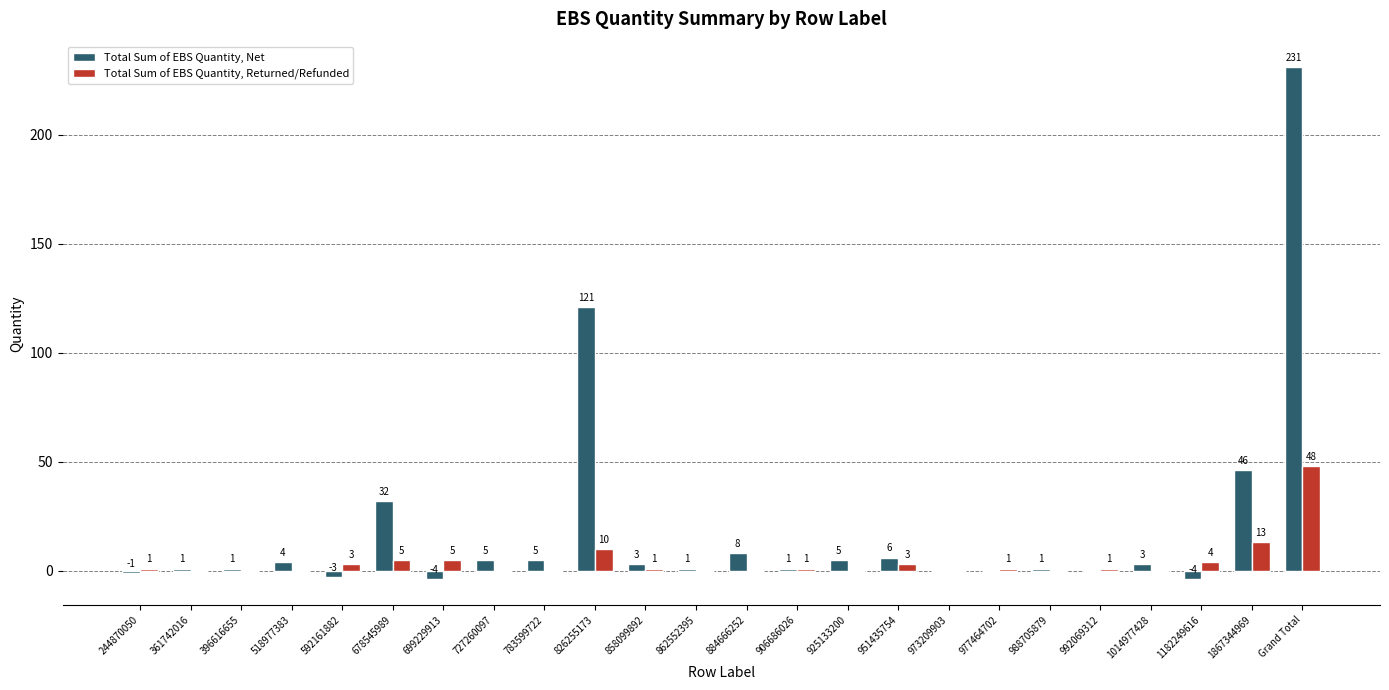

The Total Sum of EBS Quantity, Net series shows 5 at 925133200. True or false?

True